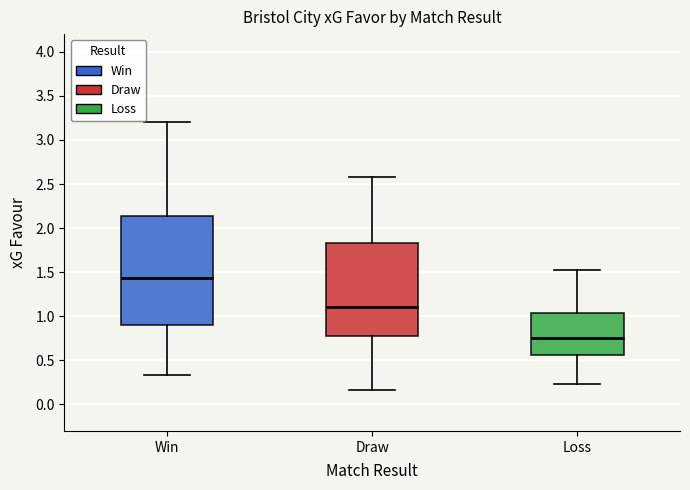

Reading left to right, transcribe this box plot: for each box, give where its median line is, the range the box spans, and where its two whiskers end, as read against the y-axis. The values are not printed on the chart, so give them approximately, as read against the axis.

Win: median 1.45, box 0.90 to 2.15, whiskers 0.35 to 3.20
Draw: median 1.10, box 0.80 to 1.85, whiskers 0.15 to 2.60
Loss: median 0.75, box 0.55 to 1.05, whiskers 0.25 to 1.50